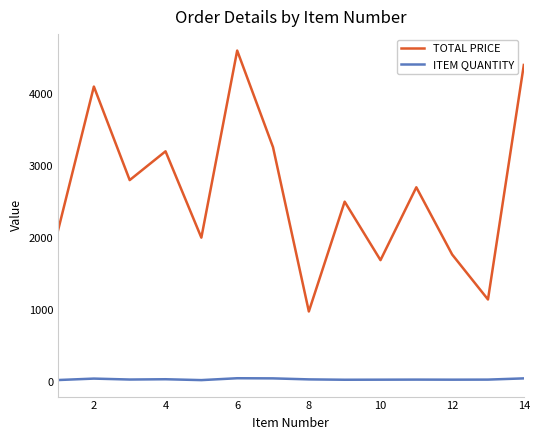

Which series has the widest spread of values?

TOTAL PRICE